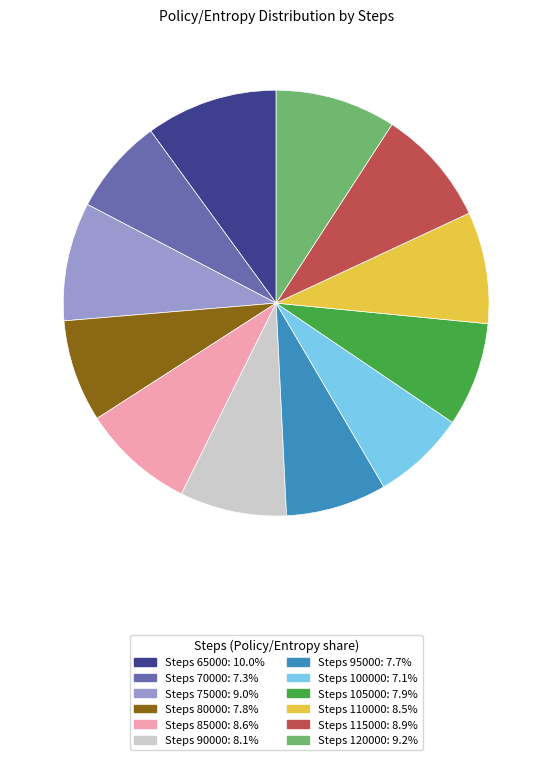

Is there any slice that represents more than half of the pie?

No